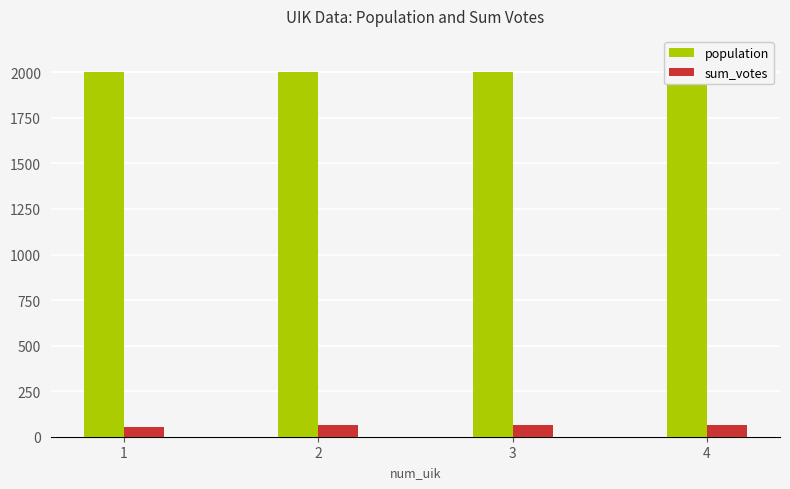

Does the chart contain stacked bars?

No